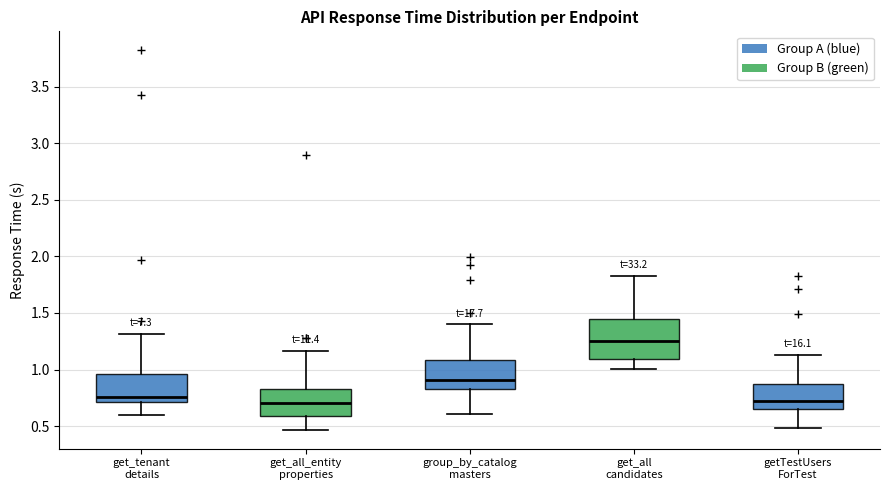

Where is the upper edge of the box for get_all candidates on the y-axis? The values are not printed on the chart, so give them approximately, as read against the axis.

1.45